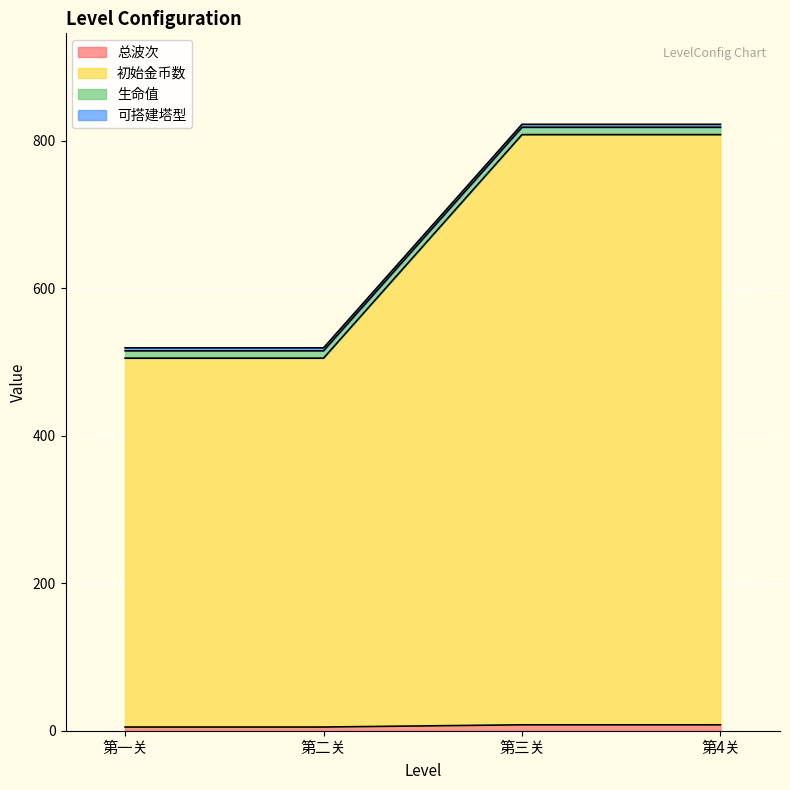

True or false: 总波次 has more than 2 interior local peaks.

False